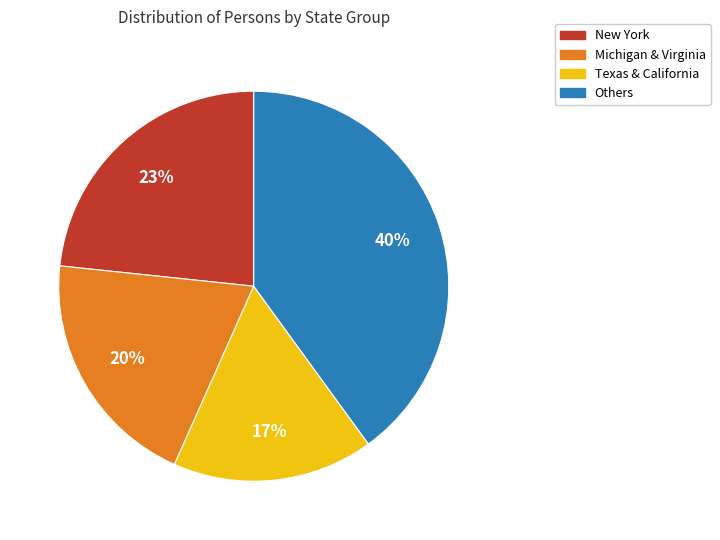

Which slice is the smallest?

Texas & California